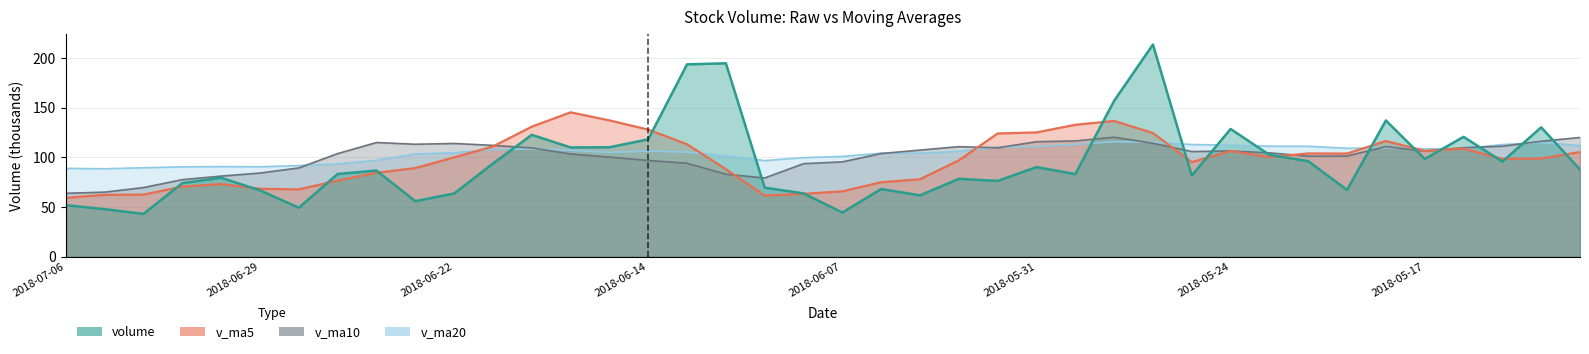

Which series has the largest range (max minus min)?

volume